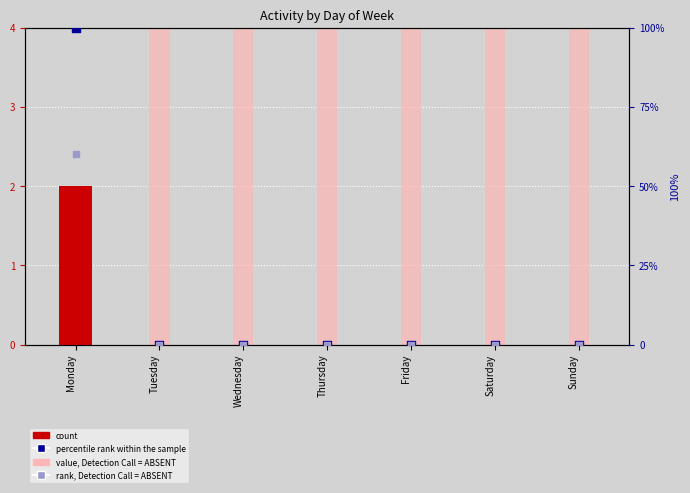

Which series reaches the minimum Y coordinate?

count